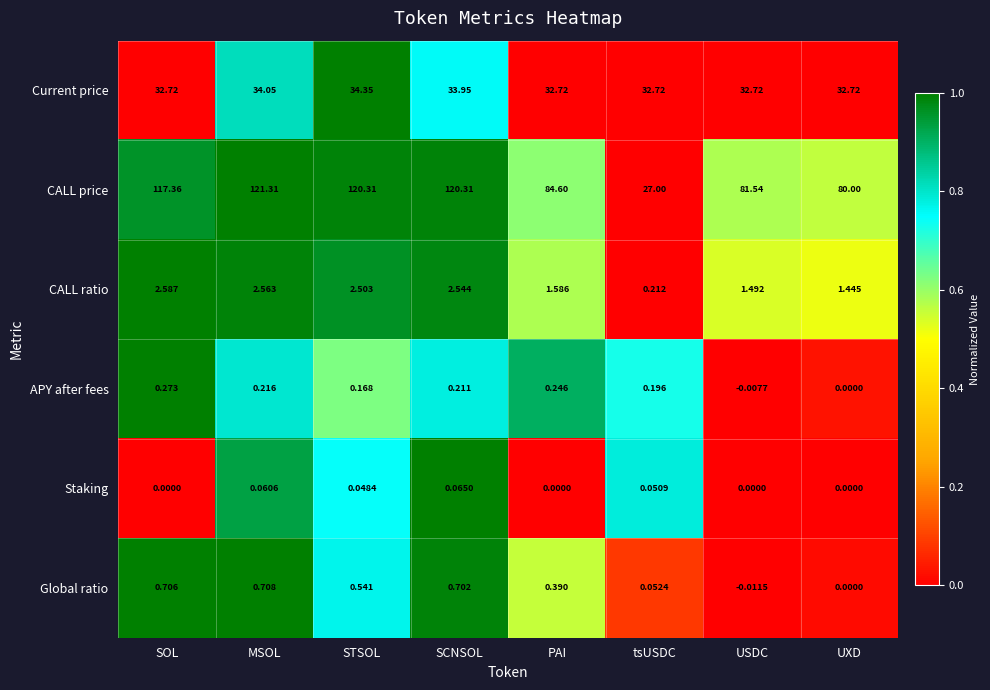

Rank the series at MSOL from lowest to highest value.

Staking, APY after fees, Global ratio, CALL ratio, Current price, CALL price